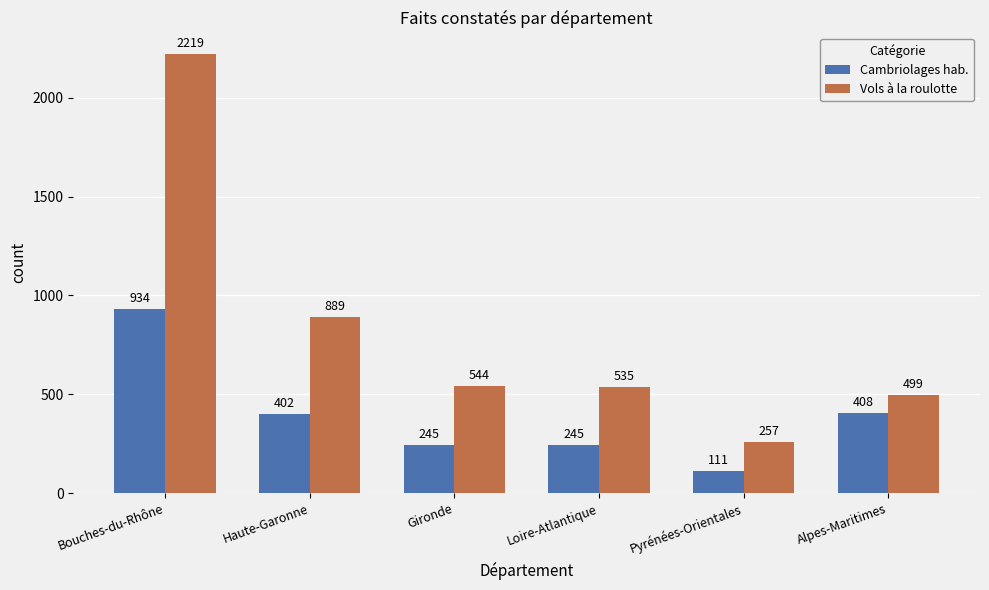

Where does the Cambriolages hab. series first go above 402?

Bouches-du-Rhône